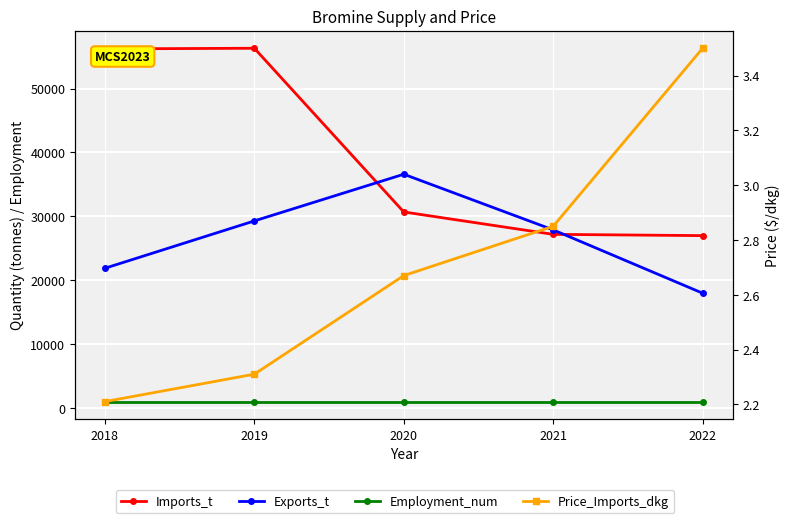

At which label does Imports_t reach its peak?

2019